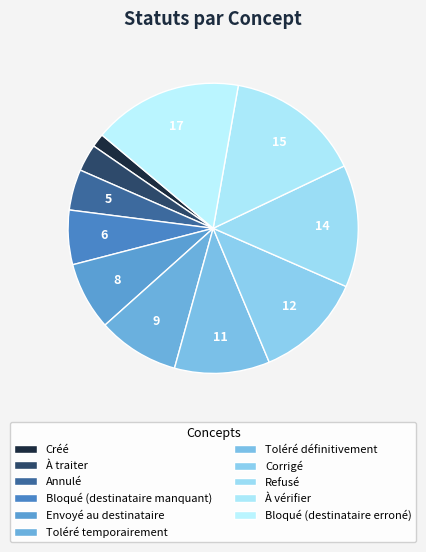

To the nearest percent, what portion does Bloqué (destinataire erroné) represent?

17%